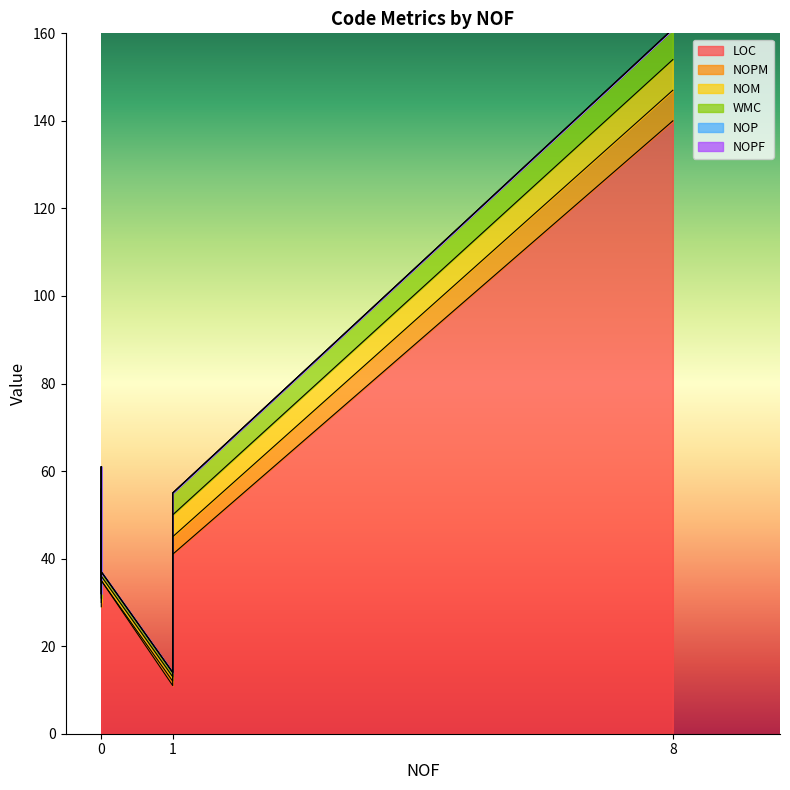

True or false: NOPF has a value of 0 at 1.

True